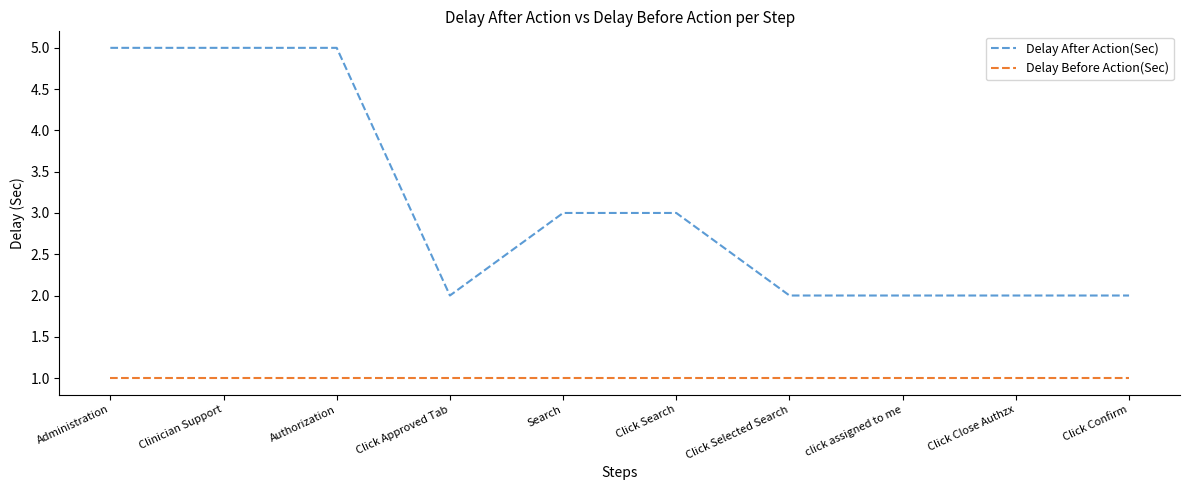

Which series has the largest total across all categories?

Delay After Action(Sec)